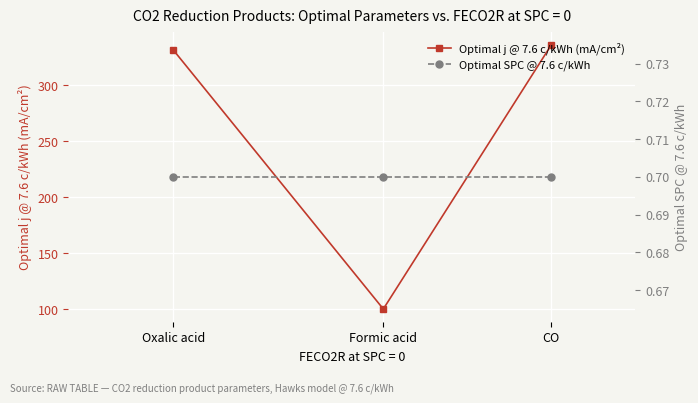

How many lines are shown in the chart?

2